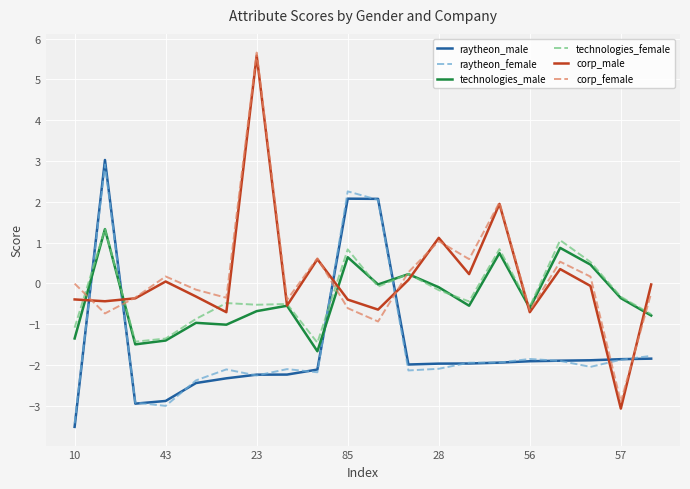

Count the number of data series in this chart.

6